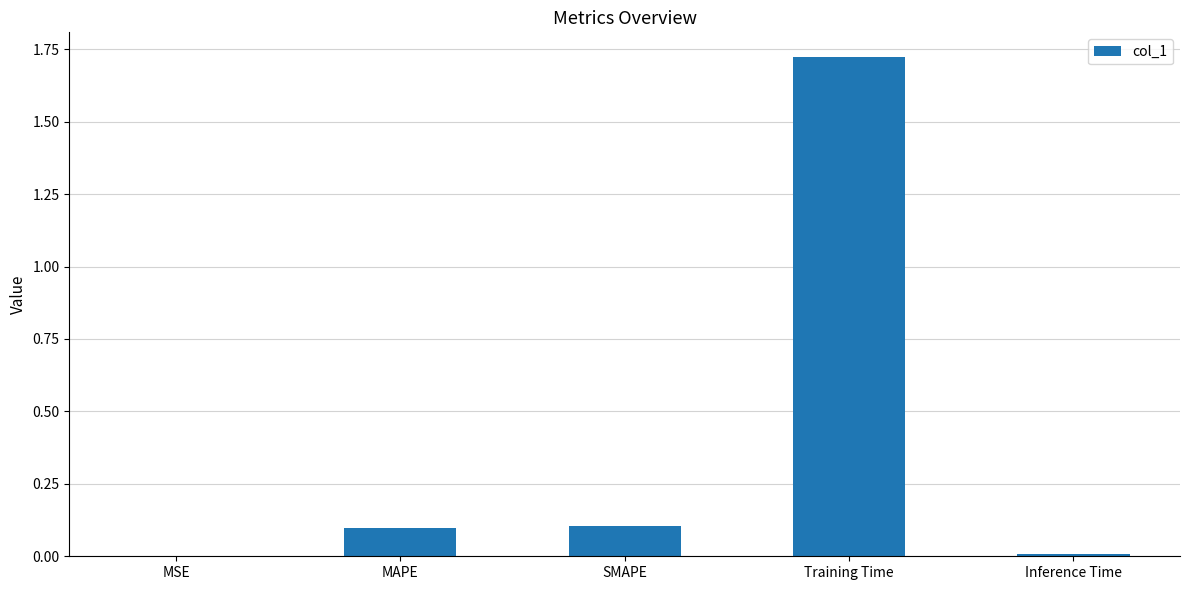

What is the sum of the values at MAPE and SMAPE?

0.2